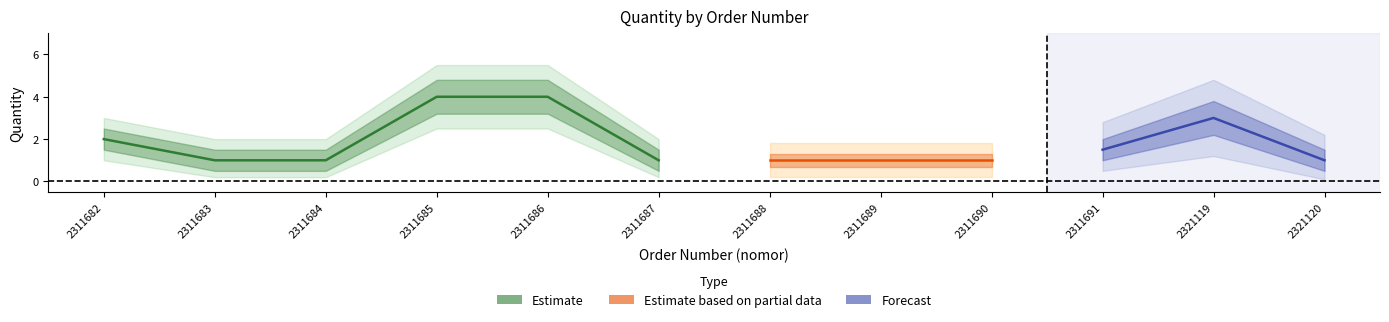

Does the chart have visible grid lines?

No